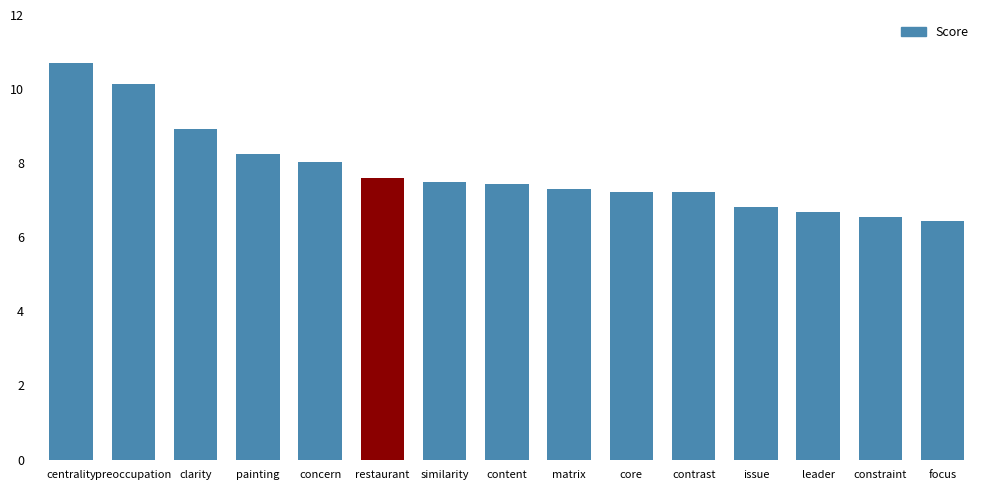

What is the smallest value displayed?

6.4